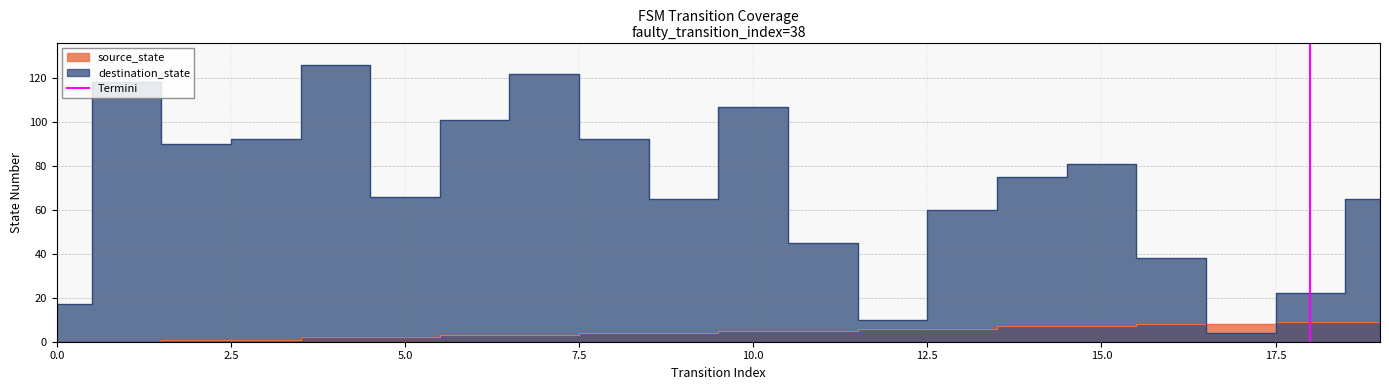

True or false: the data shows 1 at 2.5.

True